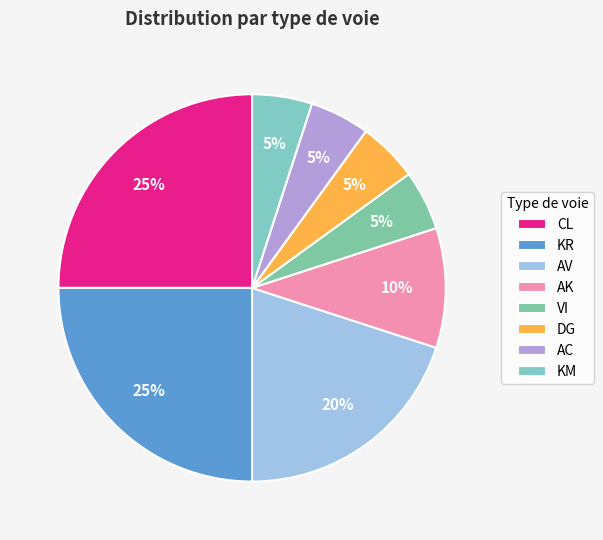

Which slice is the largest?

CL